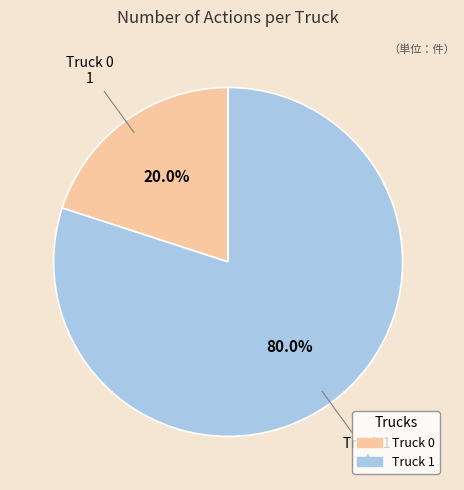

Does any single category account for the majority?

Yes